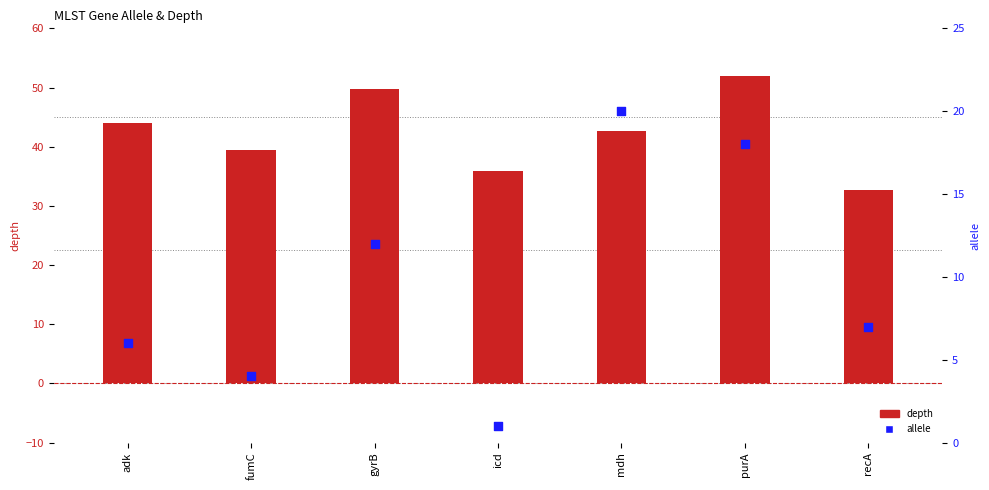

Which series has the largest total across all categories?

depth